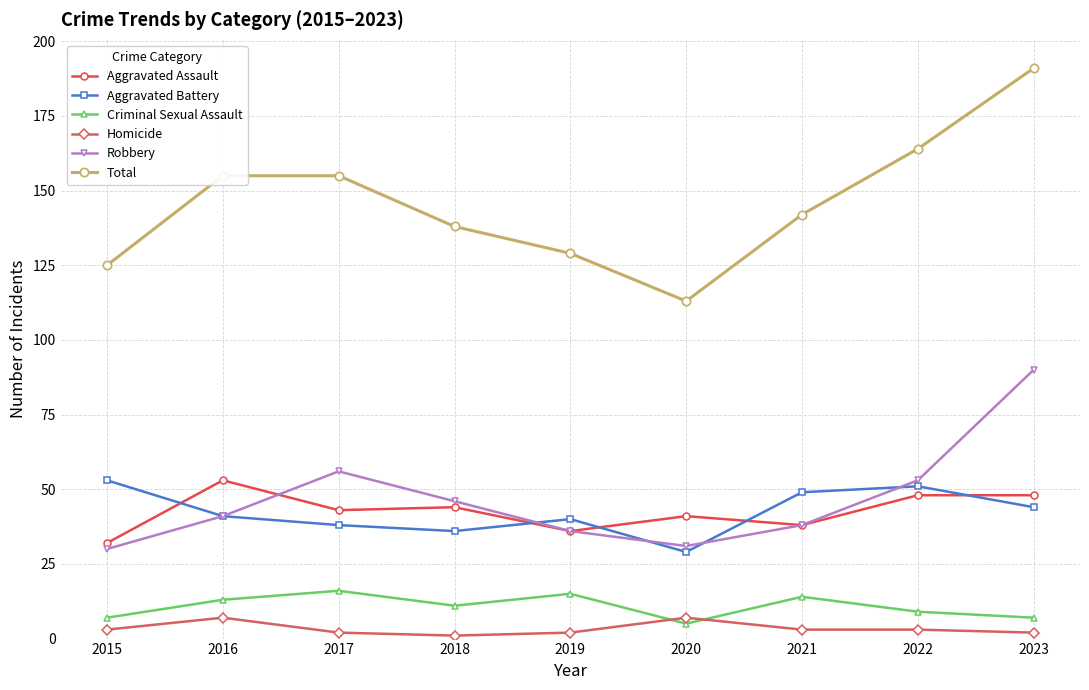

Reading left to right, extract all data points from this chart.

Aggravated Assault: 32	53	43	44	36	41	38	48	48
Aggravated Battery: 53	41	38	36	40	29	49	51	44
Criminal Sexual Assault: 7	13	16	11	15	5	14	9	7
Homicide: 3	7	2	1	2	7	3	3	2
Robbery: 30	41	56	46	36	31	38	53	90
Total: 125	155	155	138	129	113	142	164	191